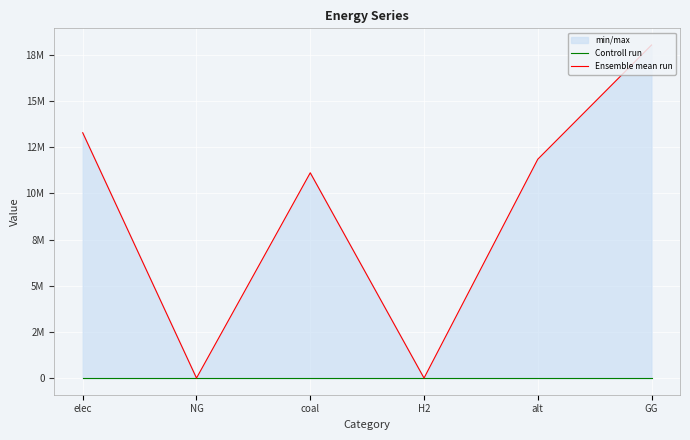

Is the value of Ensemble mean run at elec greater than the value of Controll run at GG?

Yes